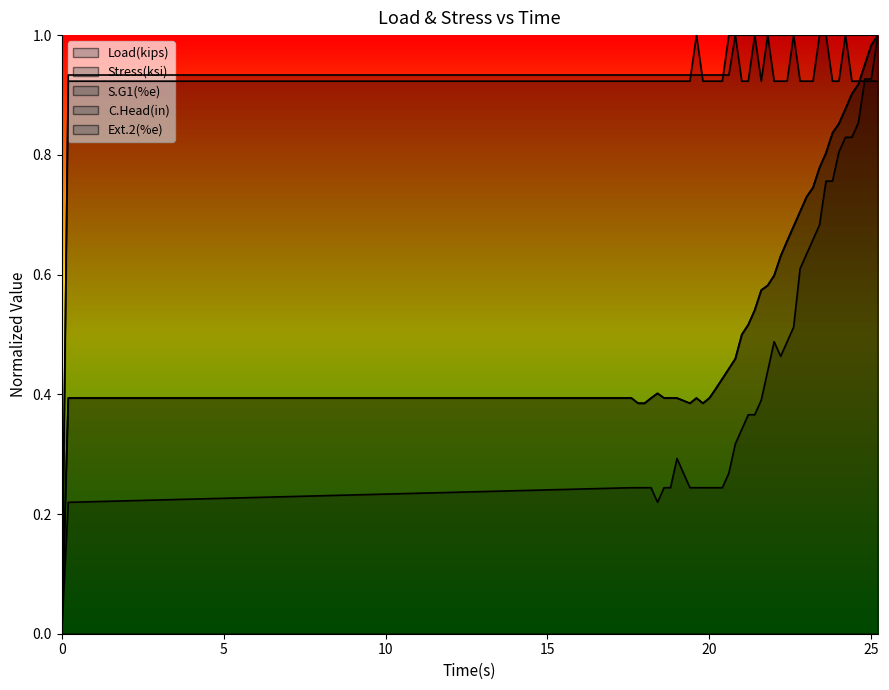

How many lines are shown in the chart?

5